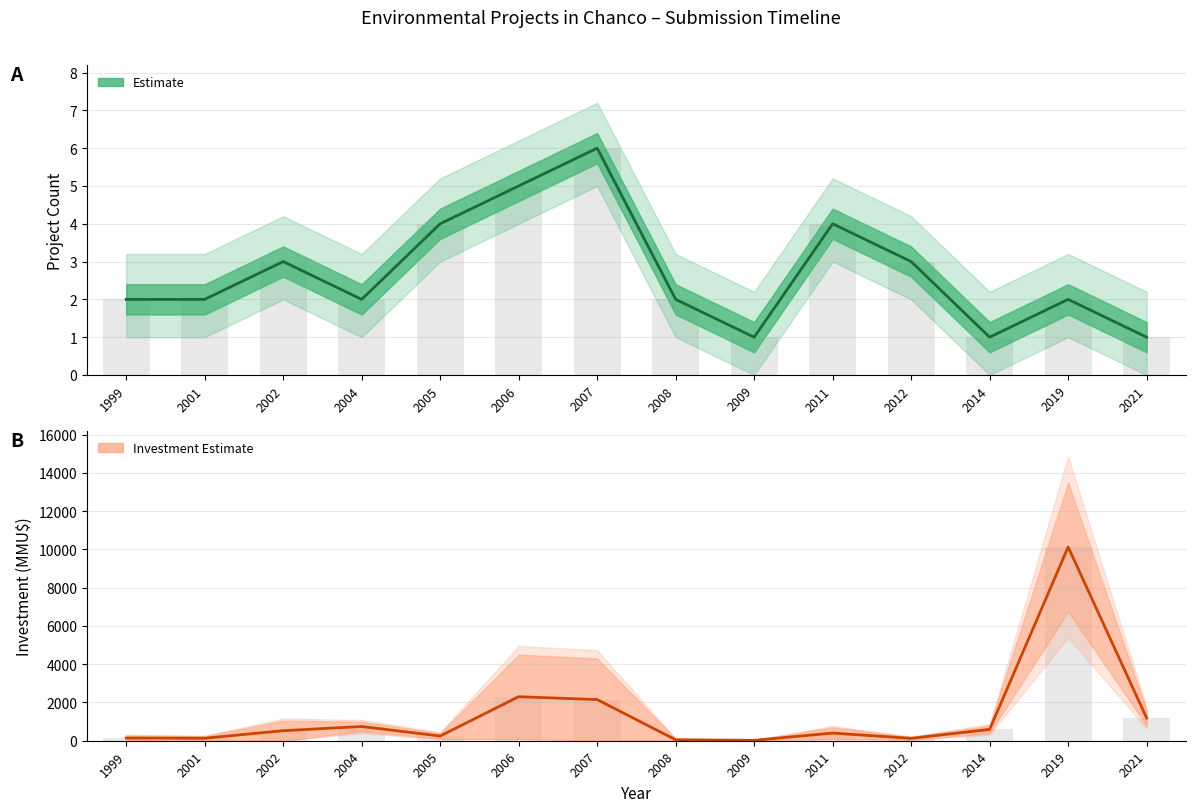

Reading left to right, what are all the values shown in this chart?

Count: 1999=2.0	2001=2.0	2002=3.0	2004=2.0	2005=4.0	2006=5.0	2007=6.0	2008=2.0	2009=1.0	2011=4.0	2012=3.0	2014=1.0	2019=2.0	2021=1.0
Investment_upper: 1999=140.0	2001=130.0	2002=525.0	2004=743.5	2005=247.0	2006=2300.0	2007=2150.5	2008=50.0	2009=22.0	2011=400.0	2012=125.0	2014=592.5	2019=10125.0	2021=1186.5